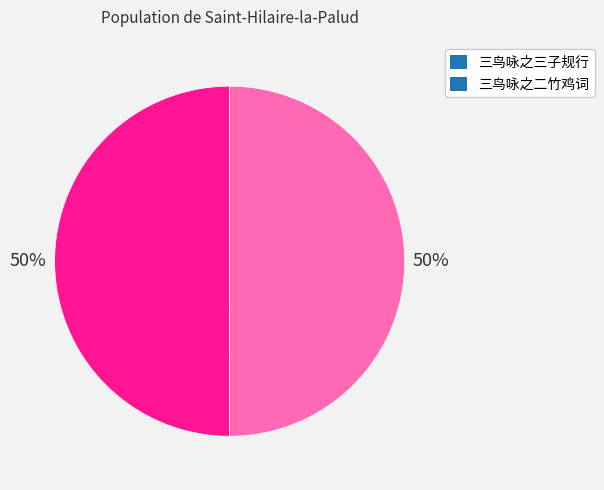

What is the ratio of the value at 三鸟咏之三子规行 to the value at 三鸟咏之二竹鸡词?

1.0